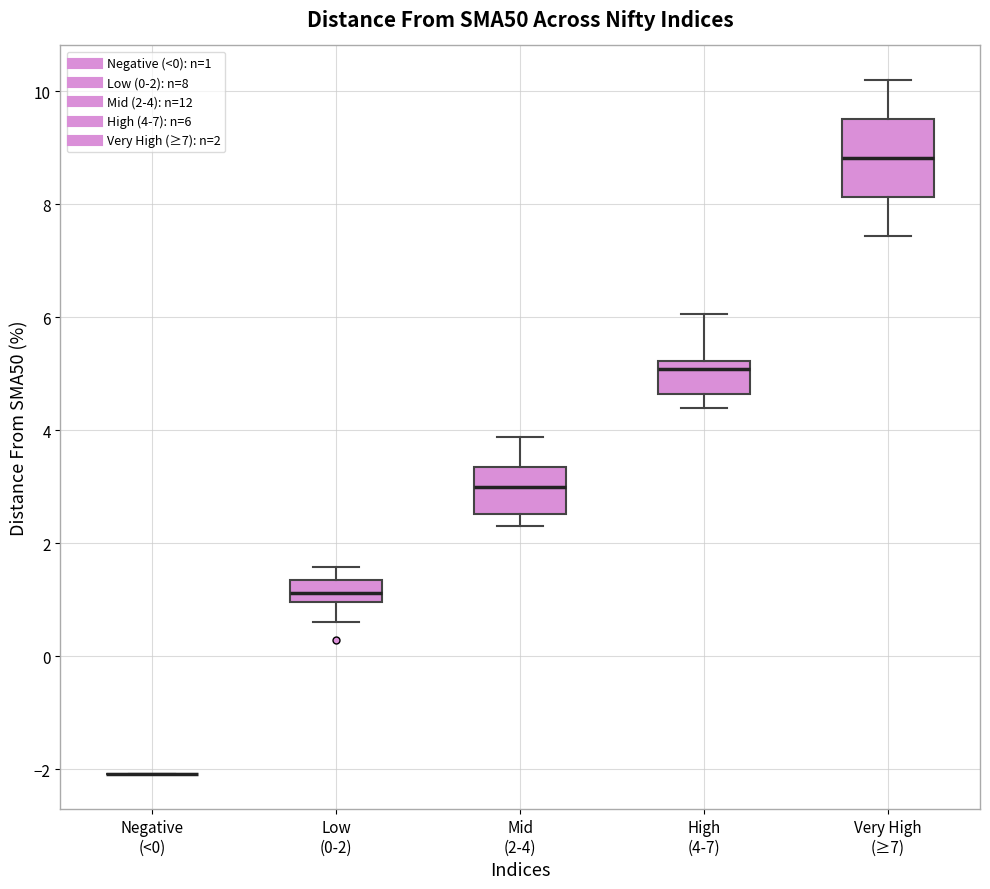

Comparing the boxes themselves (not the whiskers), which one is the tallest?

Very High (≥7)